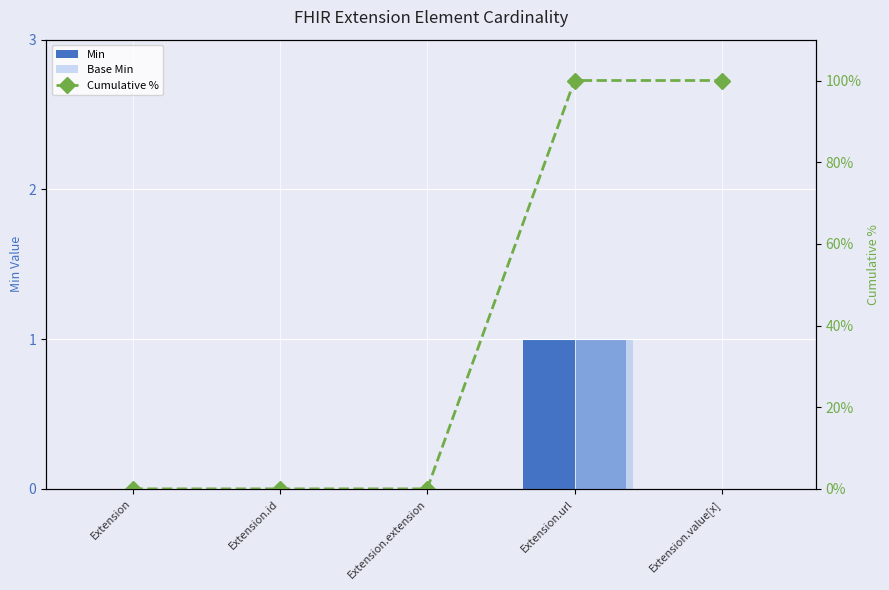

What are all the series names shown in the legend?

Min, Base Min, Cumulative %